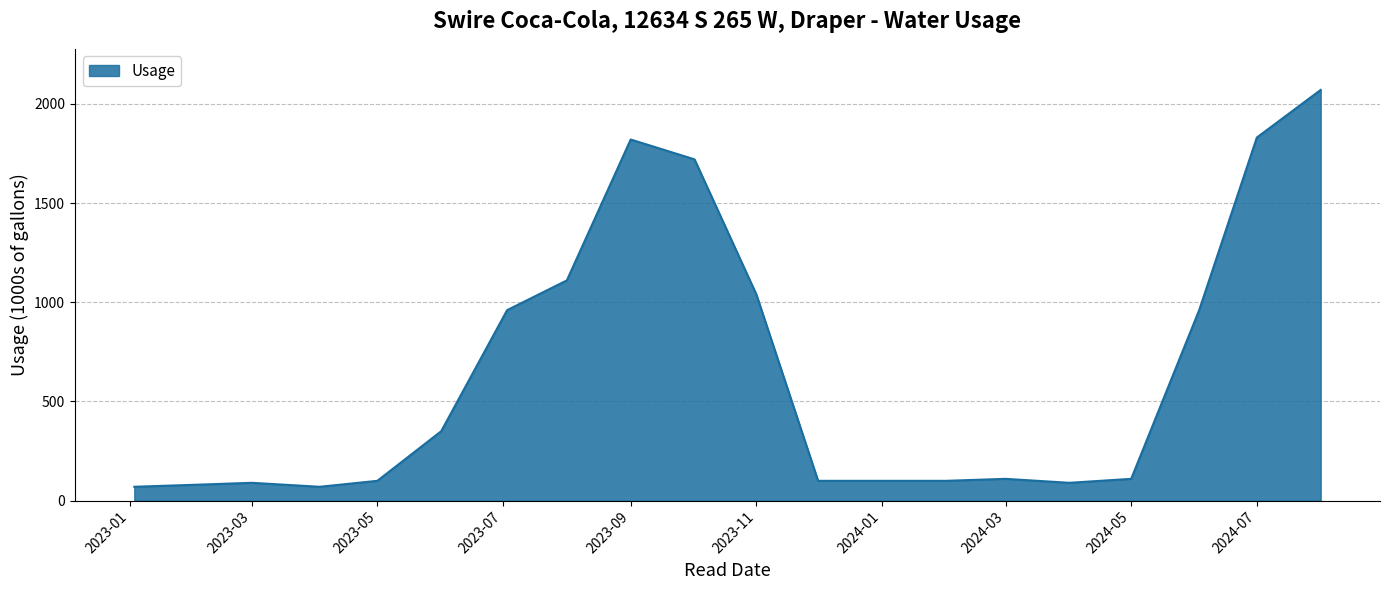

What is the difference between the maximum and minimum values?

2000